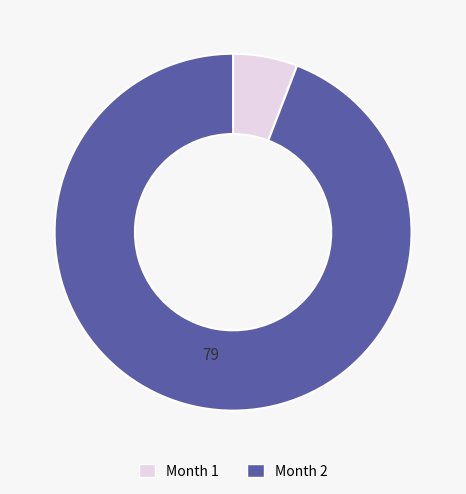

Is there a majority slice in this chart?

Yes